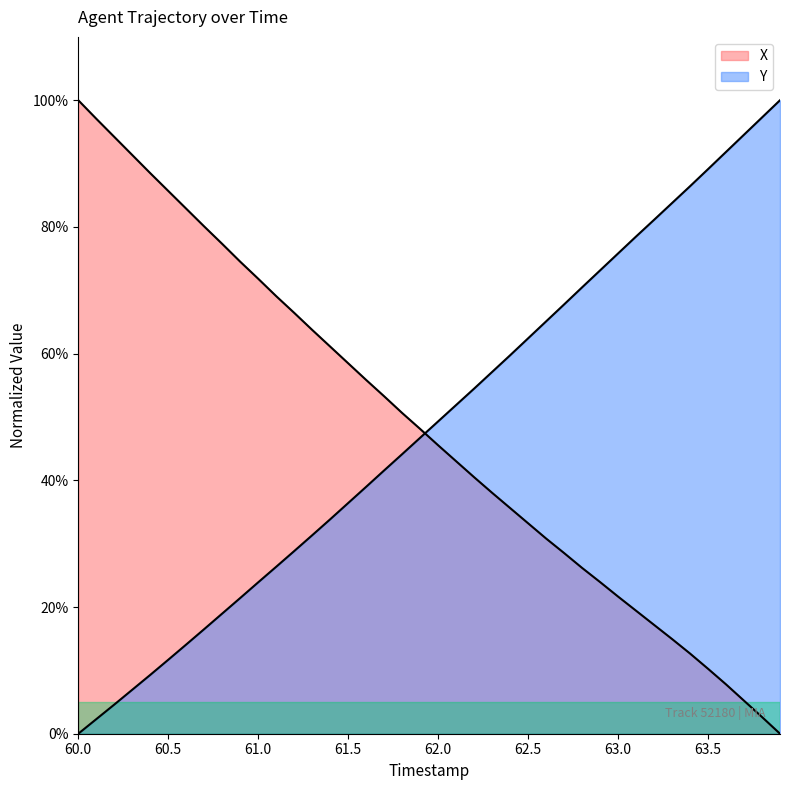

At which label does Y reach its minimum?

60.0